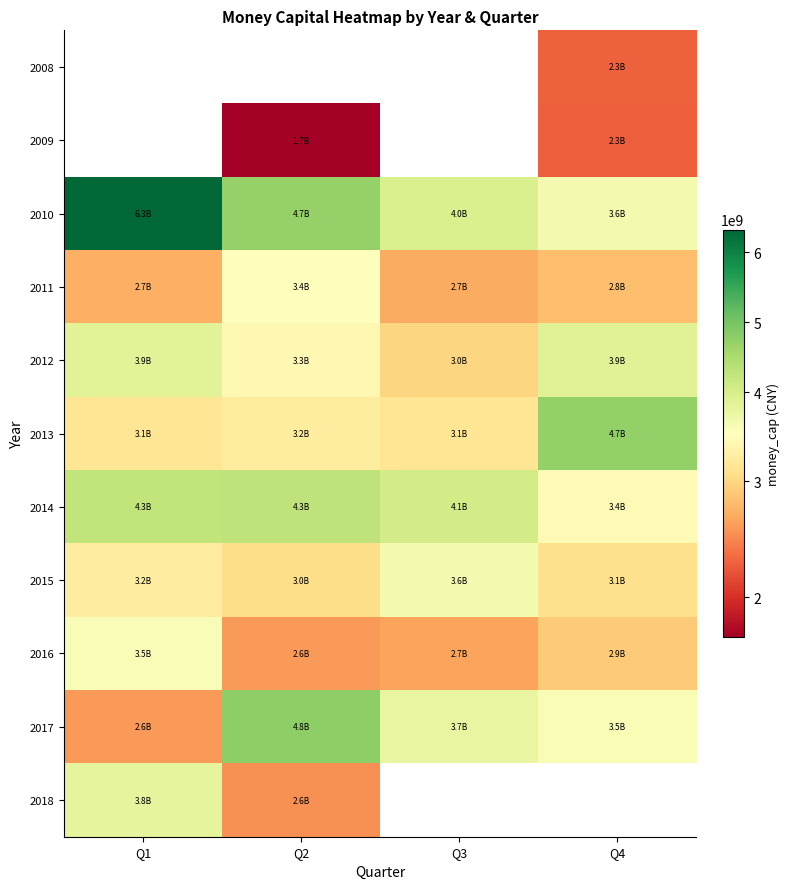

What is the difference between the 2010 values at Q3 and Q2?

760034464.9